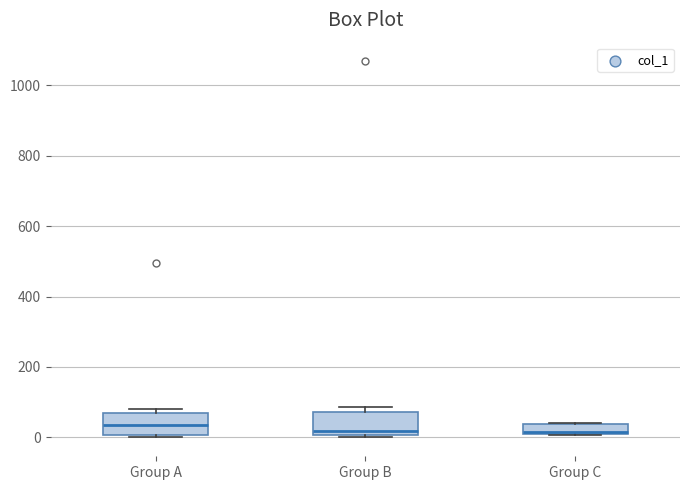

Where does the median line of the box for Group B sit on the y-axis? The values are not printed on the chart, so give them approximately, as read against the axis.

20